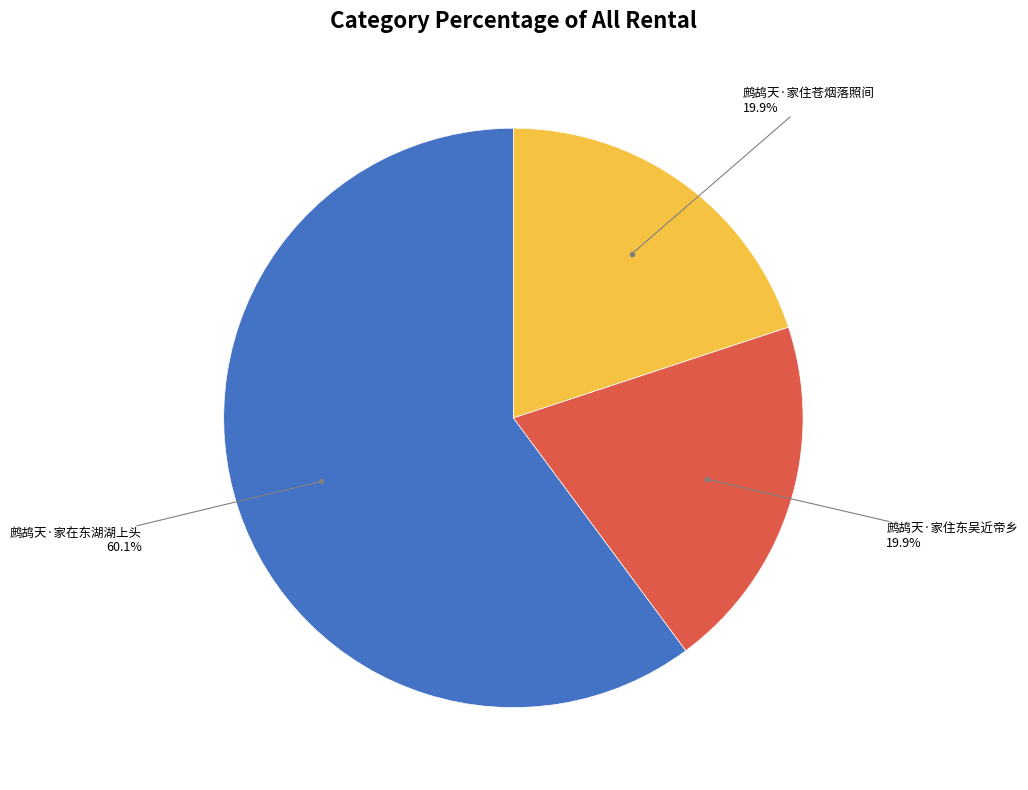

Between 鹧鸪天·家住东吴近帝乡 and 鹧鸪天·家在东湖湖上头, which is larger?

鹧鸪天·家在东湖湖上头